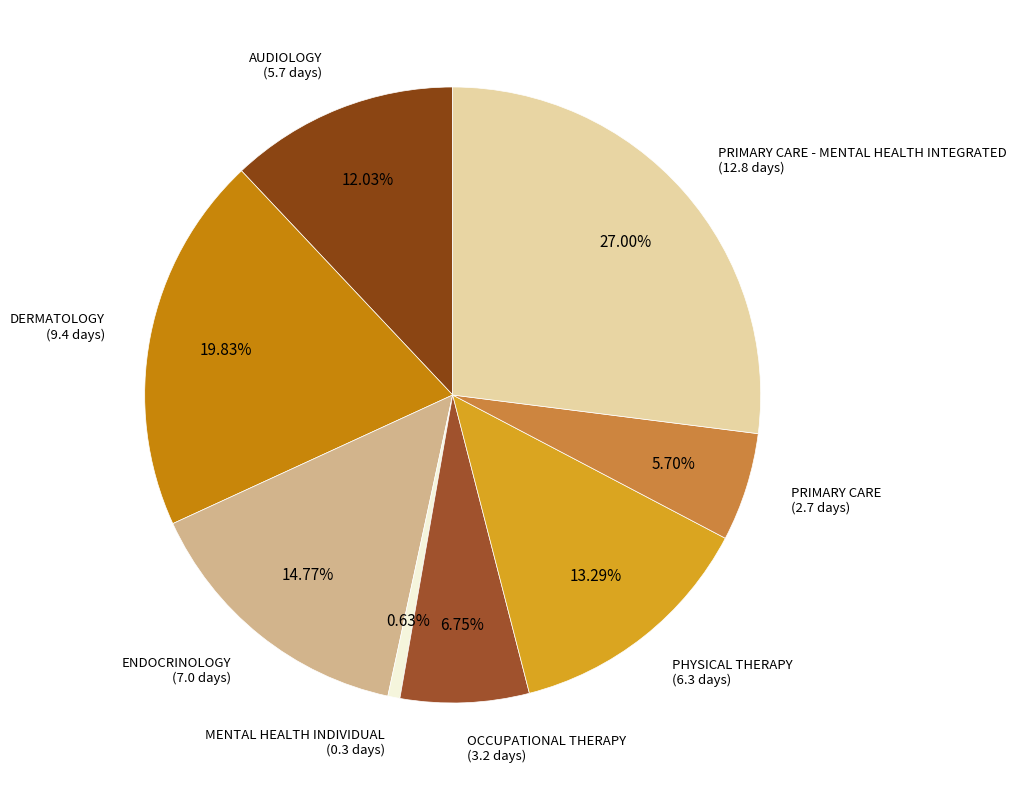

How many segments does this pie chart have?

8